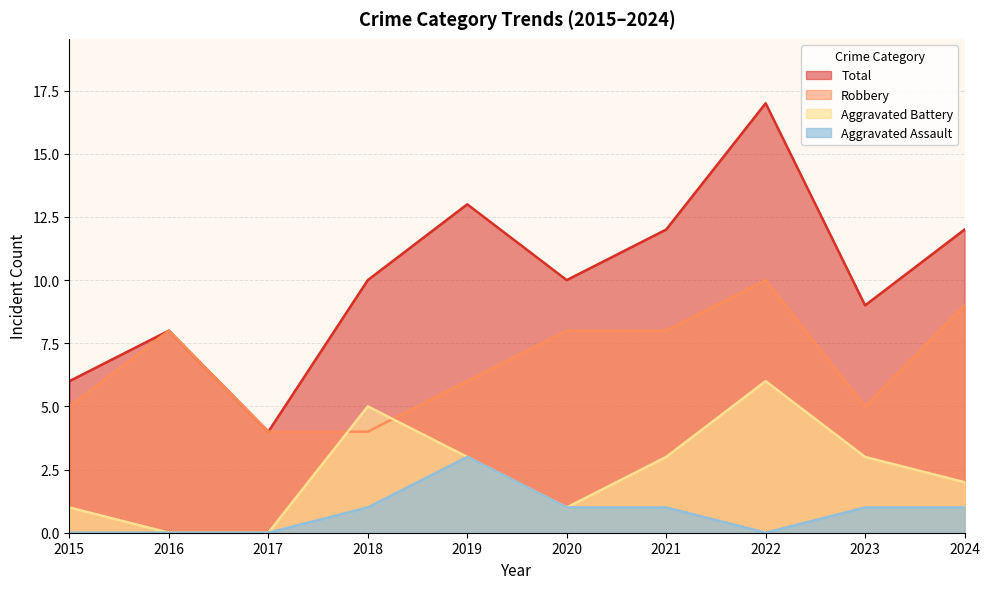

The Robbery series shows 6 at 2017. True or false?

False